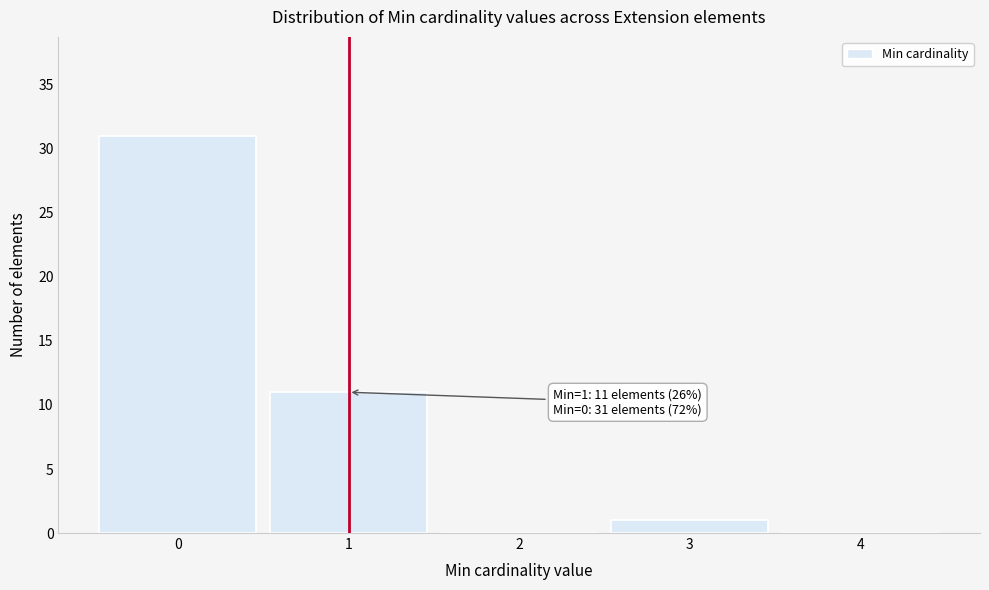

Over which range of the x-axis is the bar tallest?

-0.5 to 0.5